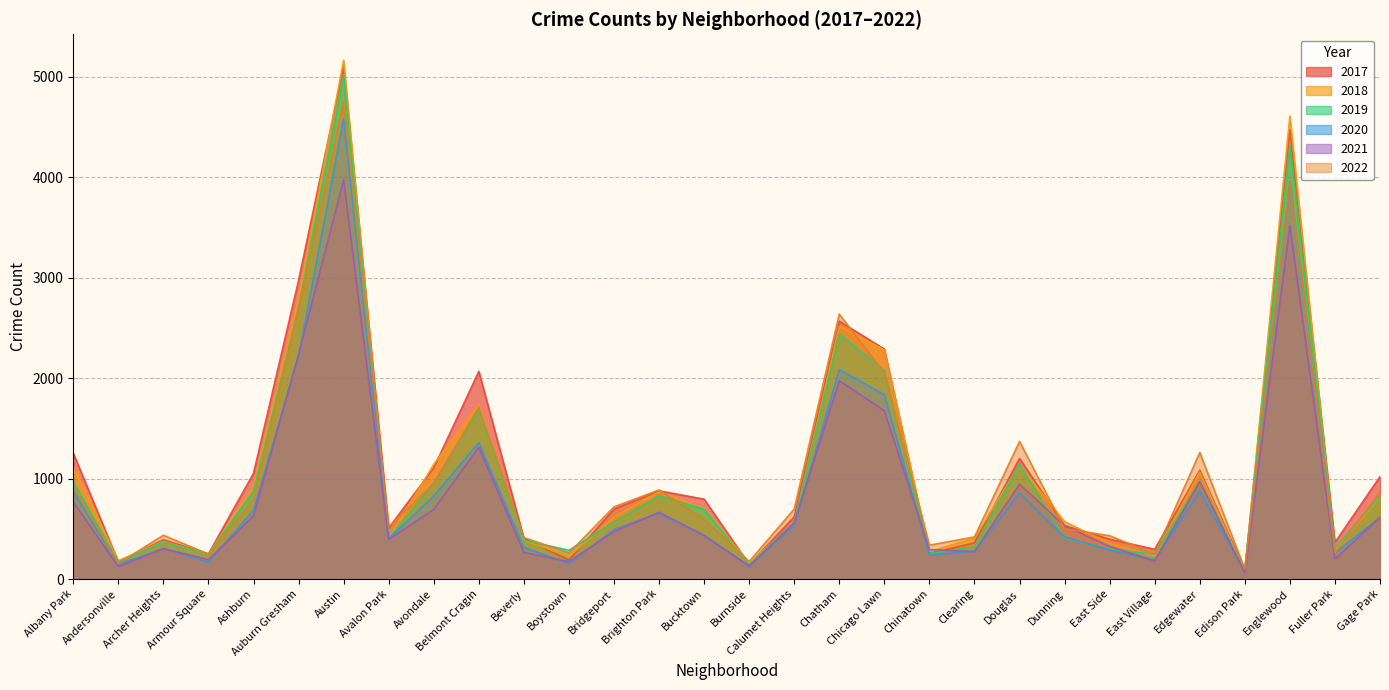

True or false: 2021 has a value of 395 at Avalon Park.

True